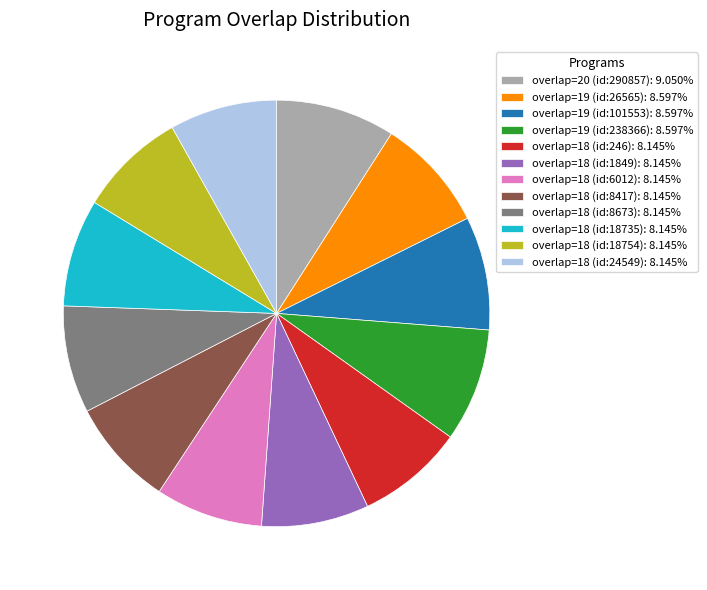

Is there a majority slice in this chart?

No